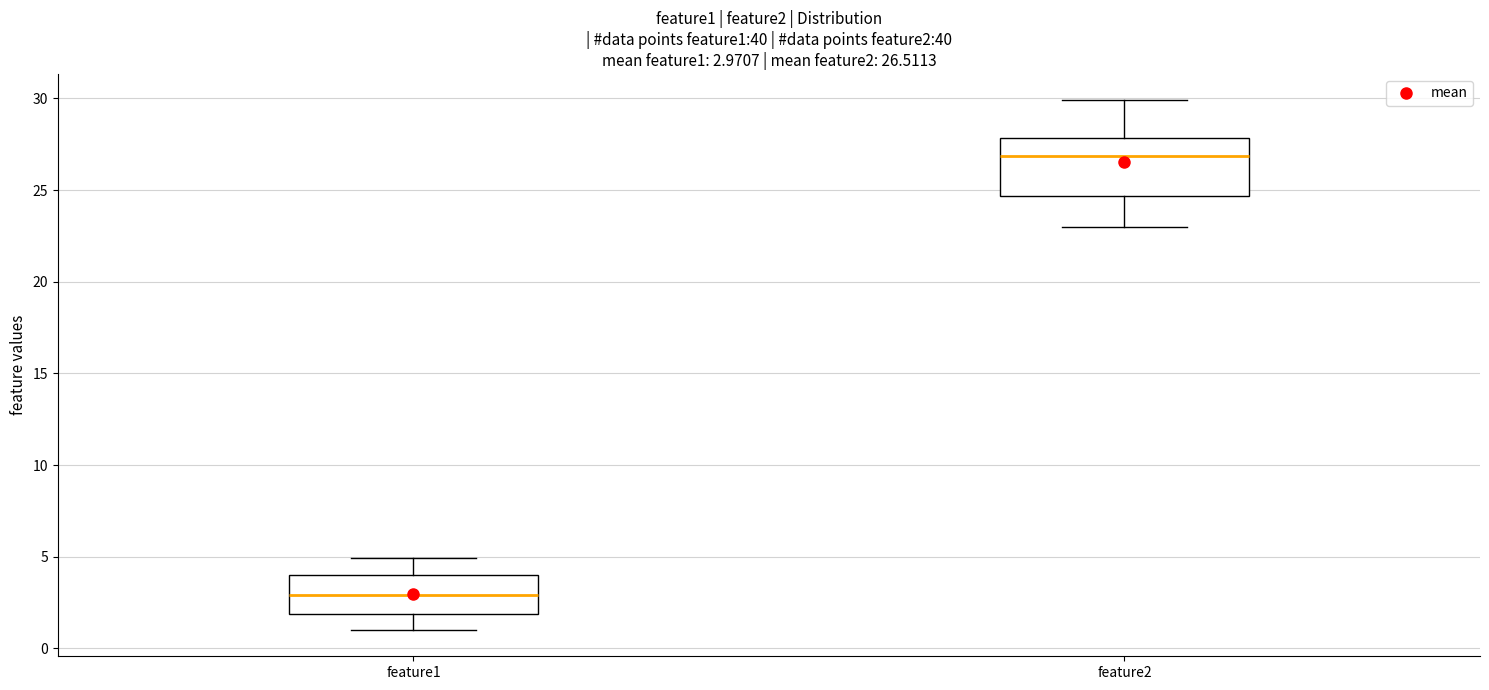

Comparing the boxes themselves (not the whiskers), which one is the tallest?

feature2